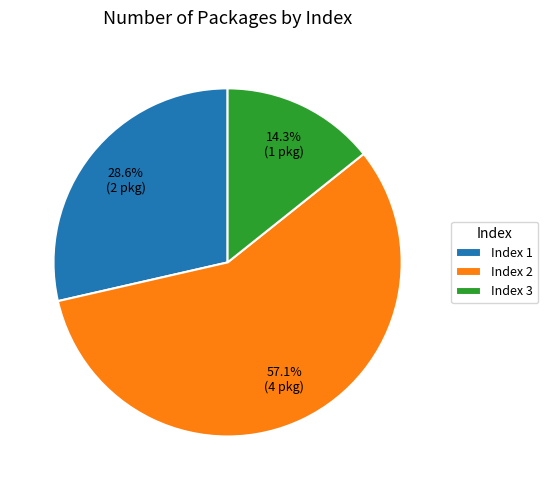

Rank the categories by value from lowest to highest.

Index 3, Index 1, Index 2